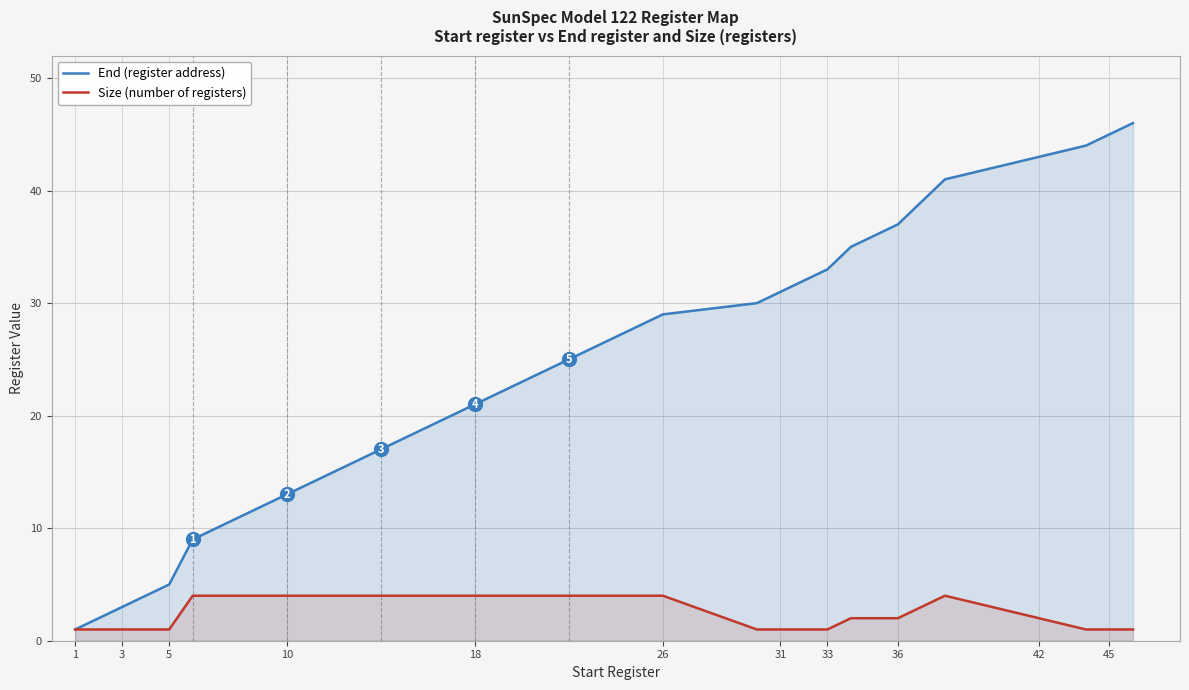

How many data points in Size (number of registers) are above 1?

10